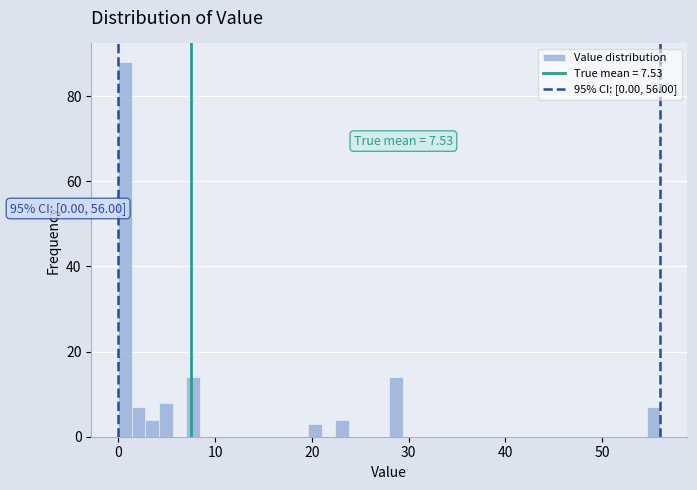

Around what value on the x-axis is the tallest bar? Give the approximate position of its centre, as read against the axis.

1